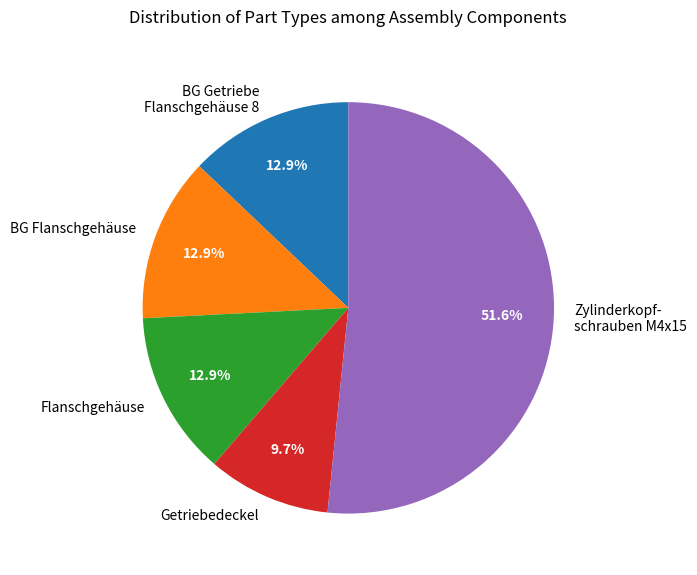

To the nearest percent, what is the difference between the largest and smallest slice percentages?

42%